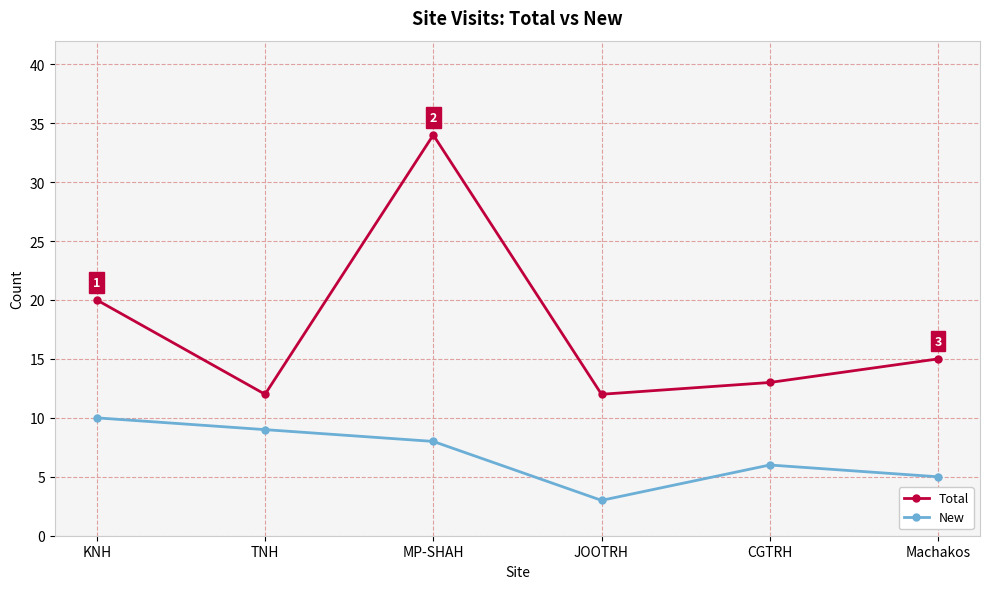

Read the Total value at KNH, to the nearest 10.

20